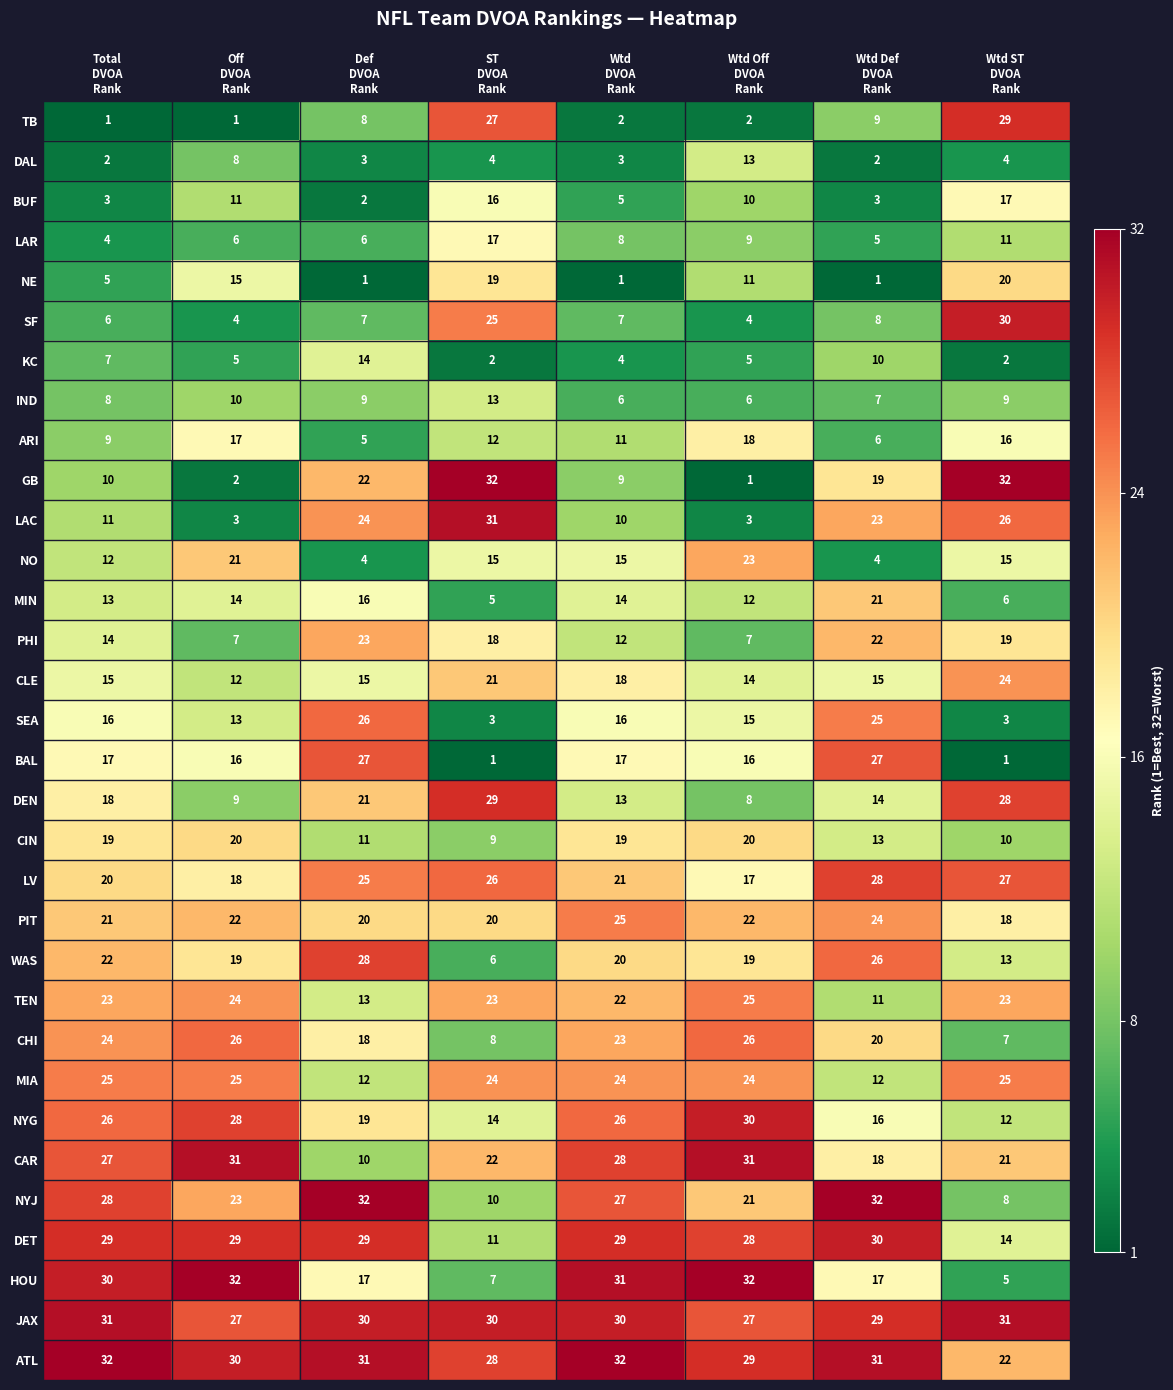

What is the maximum value shown in the chart?

32